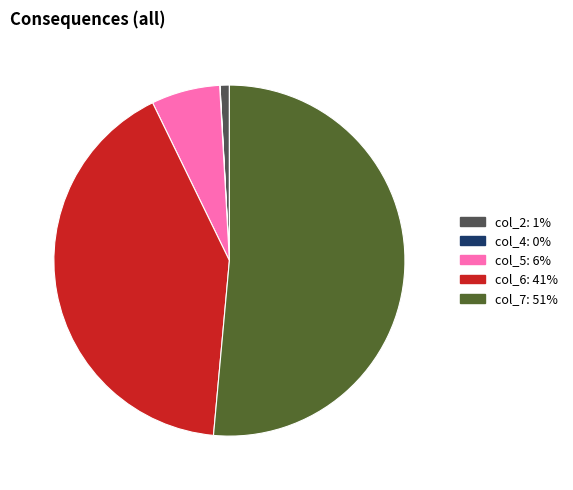

Which slice is the largest?

col_7